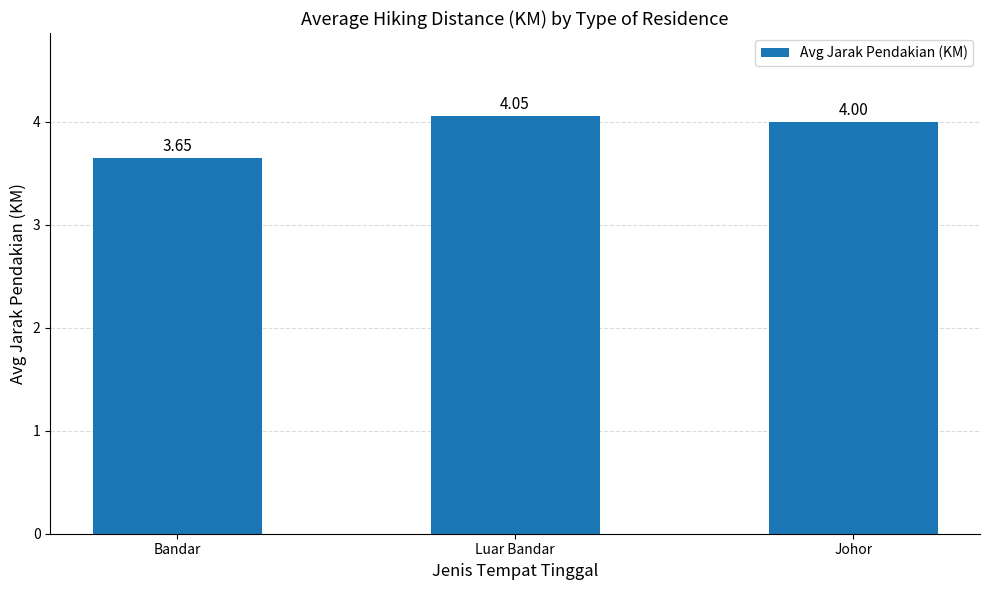

What is the ratio of the value at Luar Bandar to the value at Bandar?

1.1